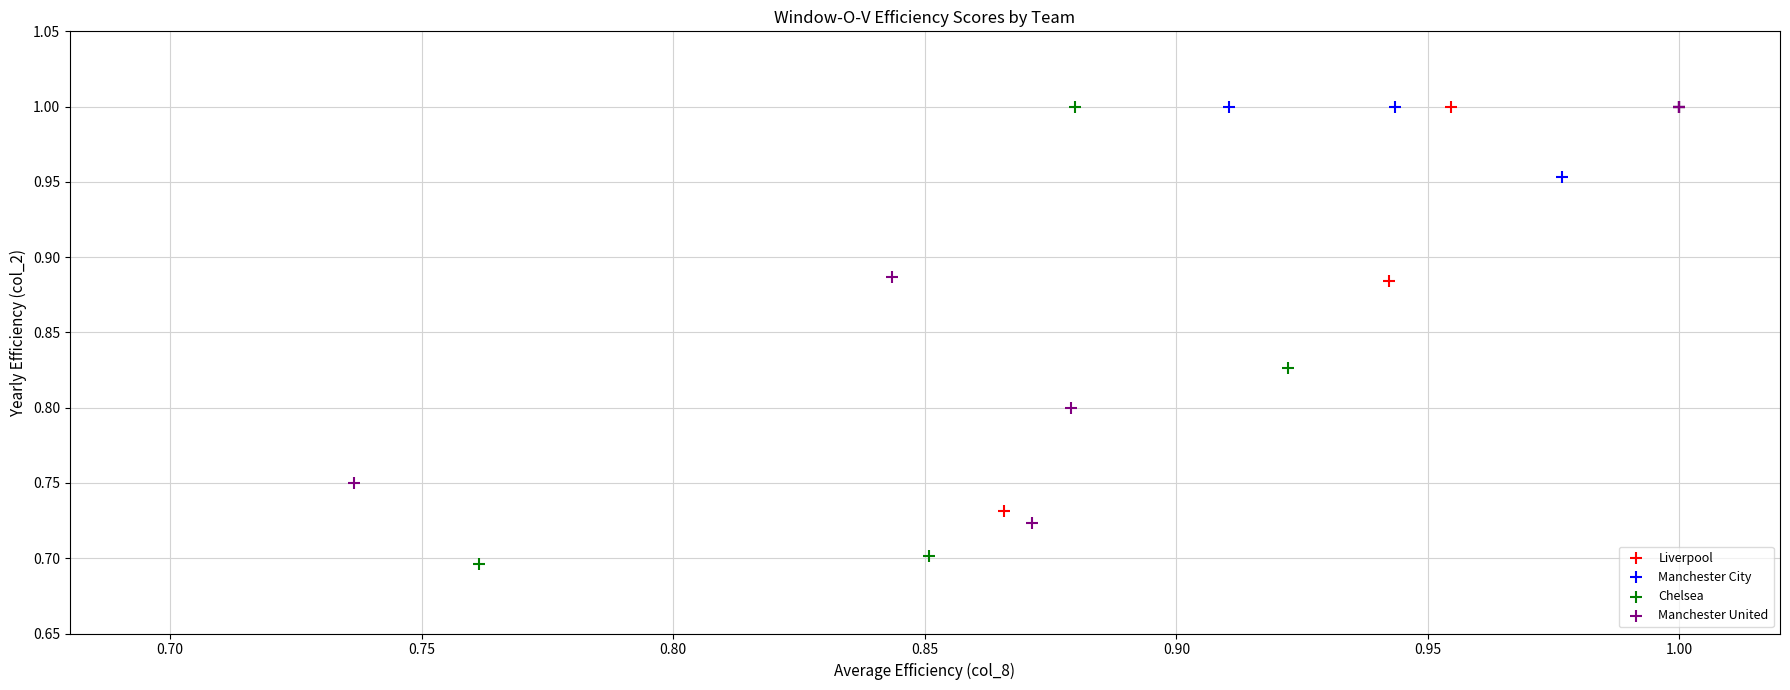

Which series reaches the minimum Y coordinate?

Chelsea